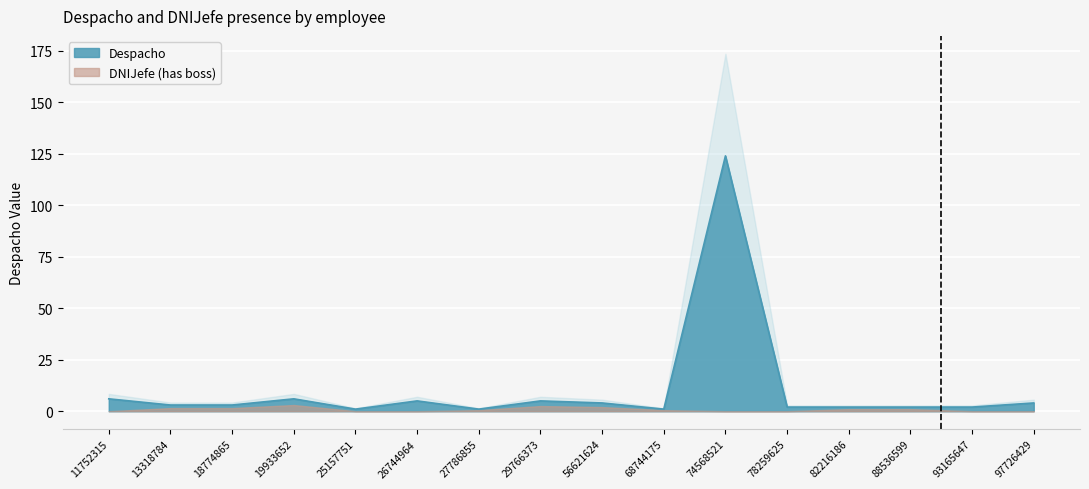

Rank the categories by value from lowest to highest.

25157751, 27786855, 68744175, 78259625, 82216186, 88536599, 93165647, 13318784, 18774865, 56621624, 97726429, 26744964, 29766373, 11752315, 19933652, 74568521